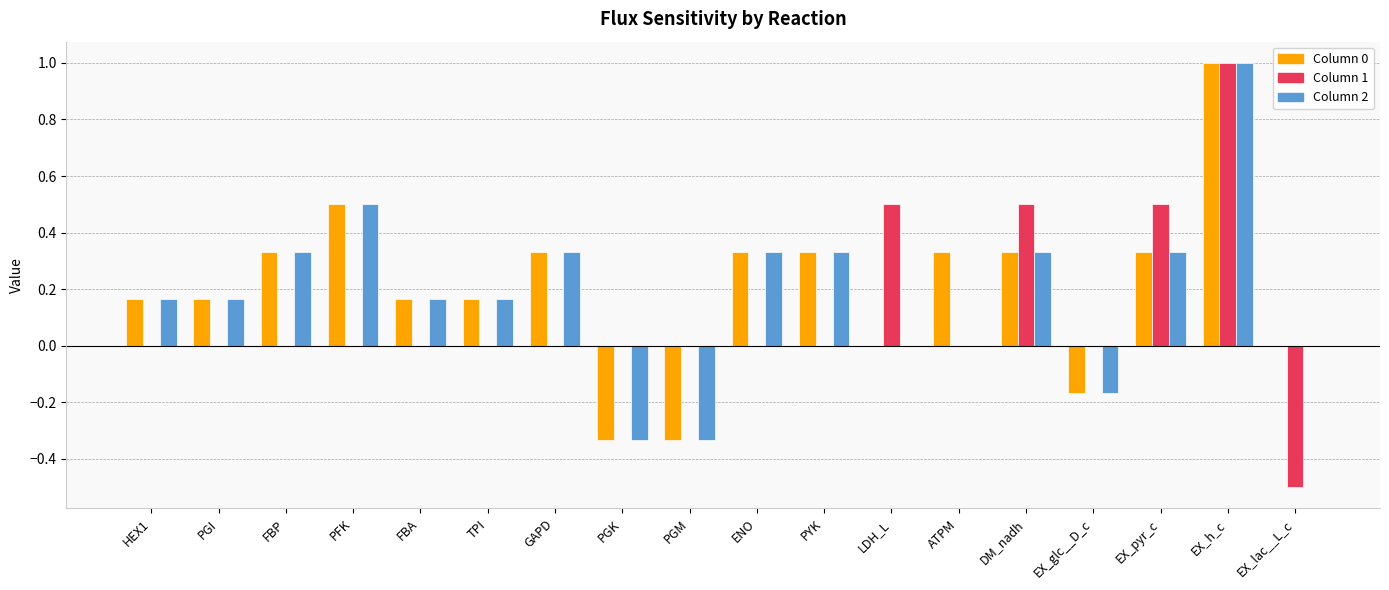

At which category does the chart reach its peak across all series?

EX_h_c